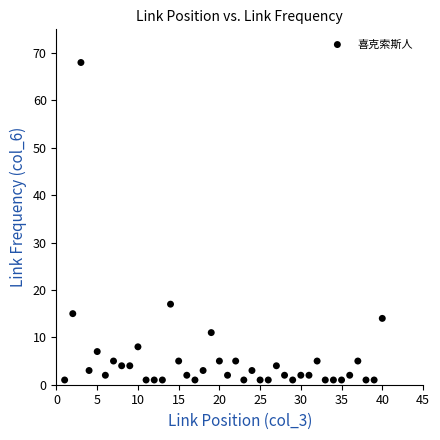

What Y value in the scatter plot is closest to 34?

17